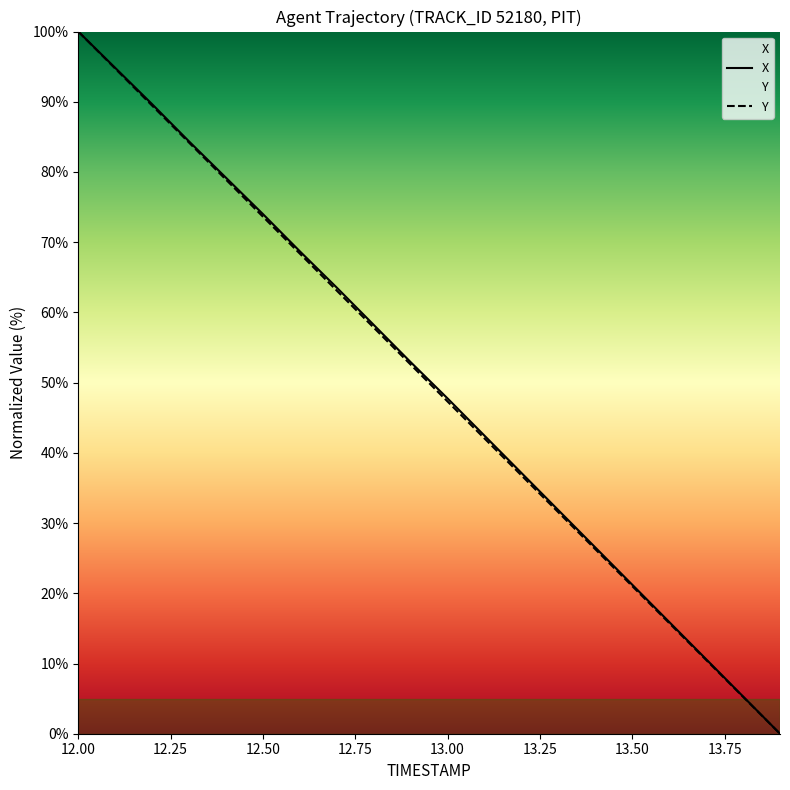

What position from the left is 13.6?

17